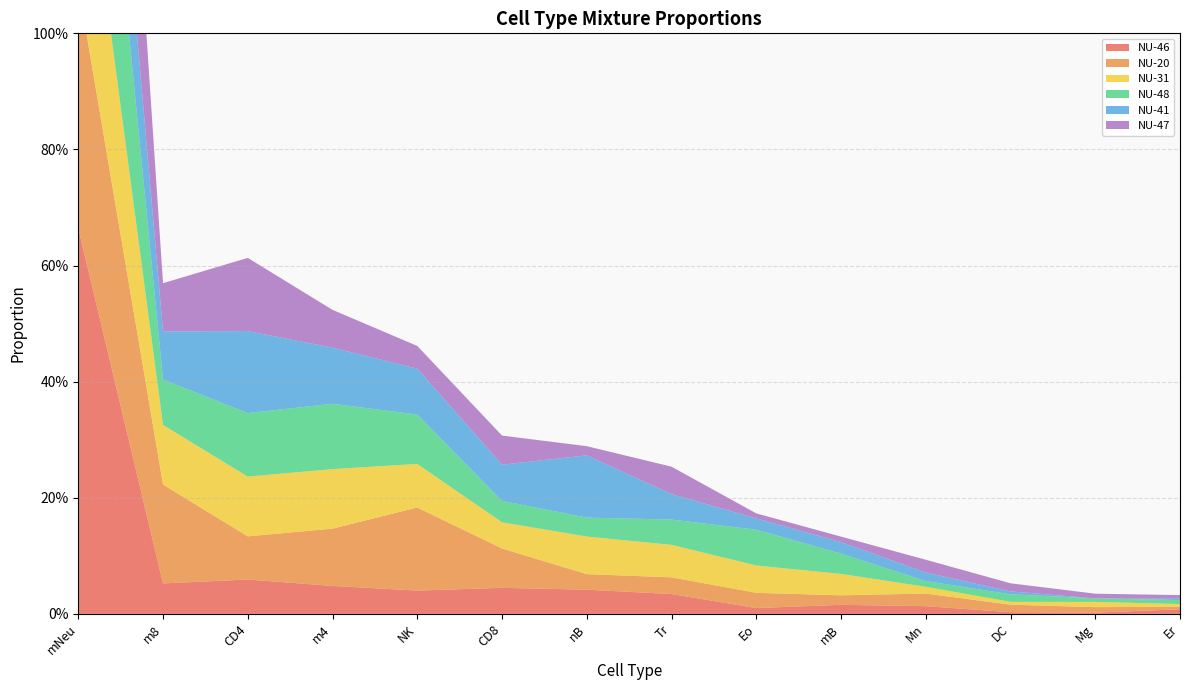

Reading left to right, transcribe all the data shown in this chart.

NU-46: 0.7	0.1	0.1	0.0	0.0	0.0	0.0	0.0	0.0	0.0	0.0	0.0	0.0	0.0
NU-20: 0.4	0.2	0.1	0.1	0.1	0.1	0.0	0.0	0.0	0.0	0.0	0.0	0.0	0.0
NU-31: 0.3	0.1	0.1	0.1	0.1	0.0	0.1	0.1	0.0	0.0	0.0	0.0	0.0	0.0
NU-48: 0.5	0.1	0.1	0.1	0.1	0.0	0.0	0.0	0.1	0.0	0.0	0.0	0.0	0.0
NU-41: 0.3	0.1	0.1	0.1	0.1	0.1	0.1	0.0	0.0	0.0	0.0	0.0	0.0	0.0
NU-47: 0.6	0.1	0.1	0.1	0.0	0.1	0.0	0.0	0.0	0.0	0.0	0.0	0.0	0.0